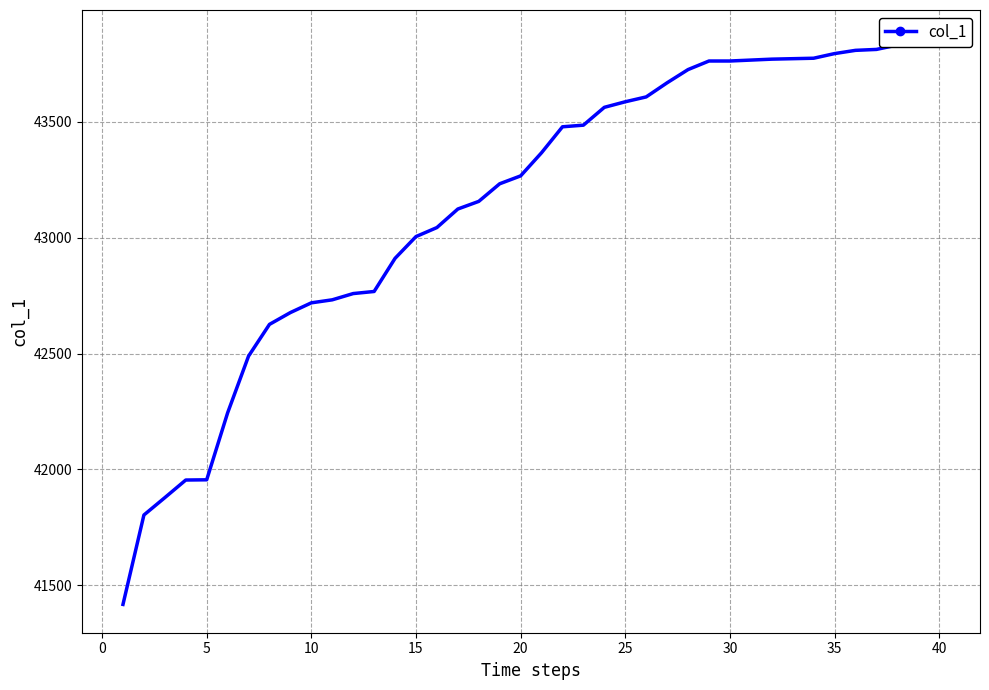

What is the difference between the maximum and minimum values?

2444